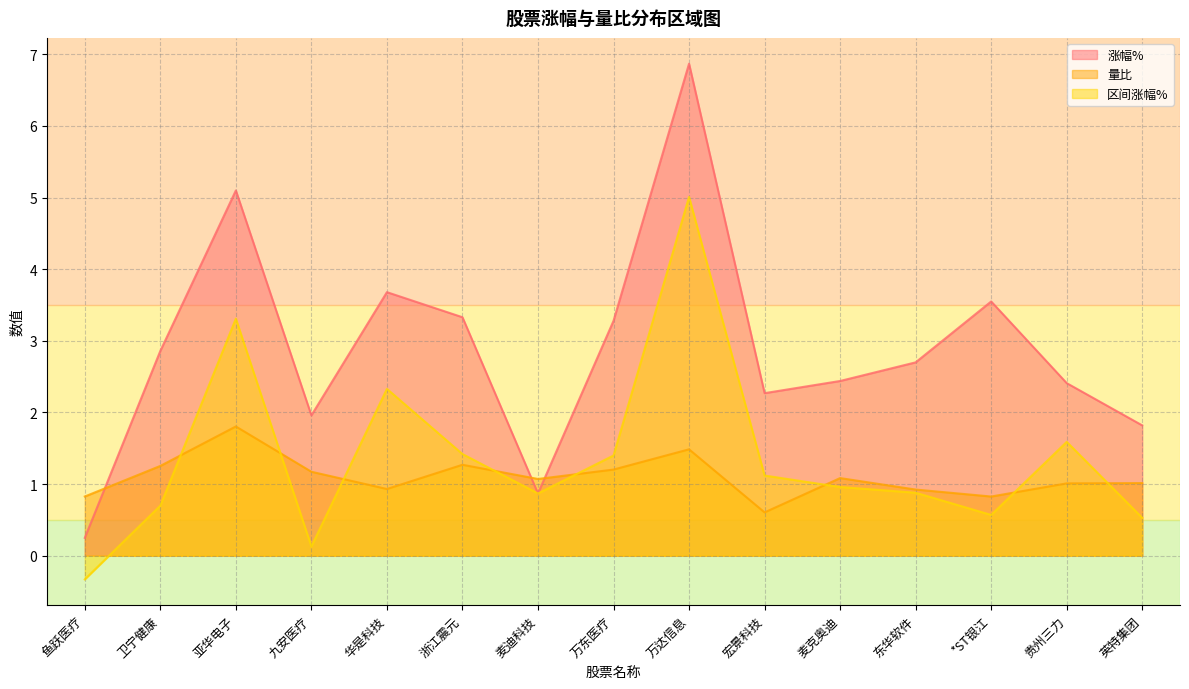

At which category does 区间涨幅% reach its first local peak?

亚华电子